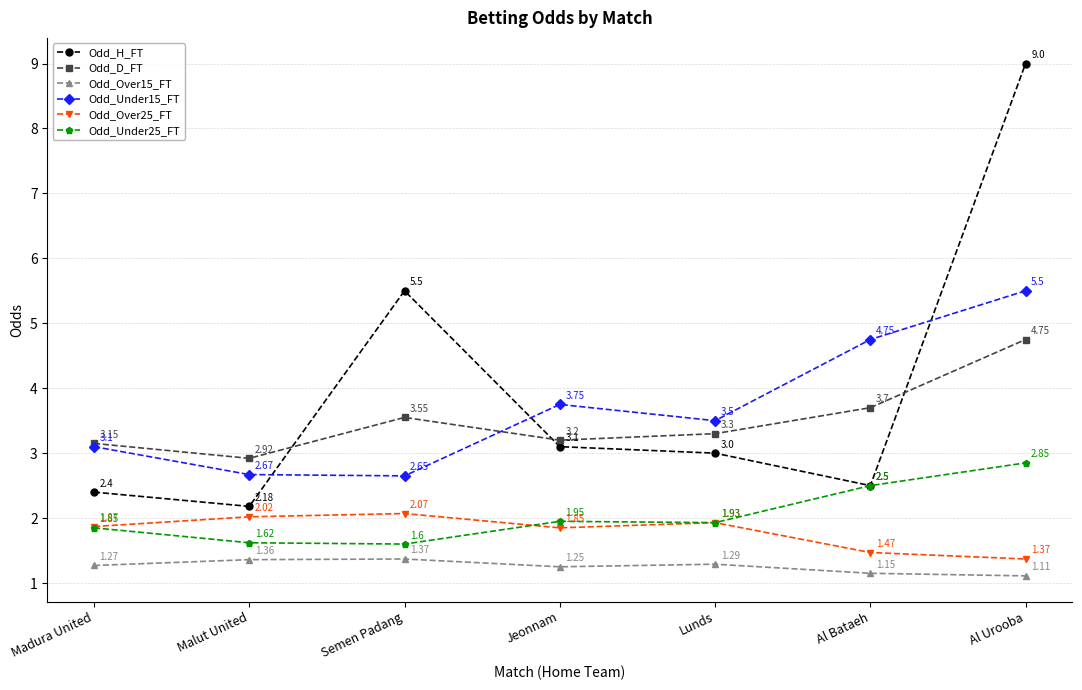

Which series has the largest range (max minus min)?

Odd_H_FT